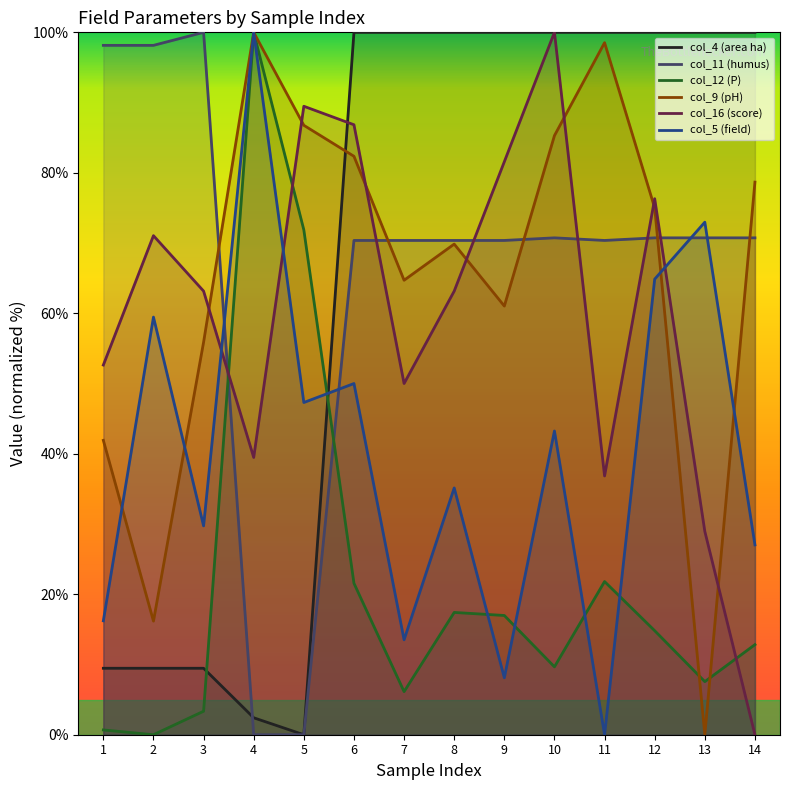

Rank the series at 9 from highest to lowest value.

col_4 (area ha), col_16 (score), col_11 (humus), col_9 (pH), col_12 (P), col_5 (field)